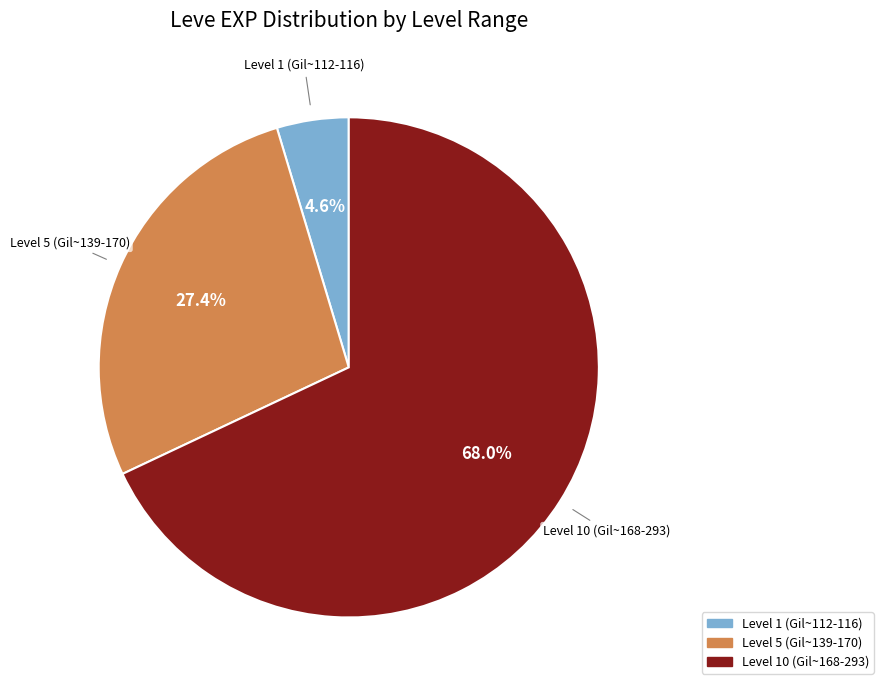

Does any single category account for the majority?

Yes